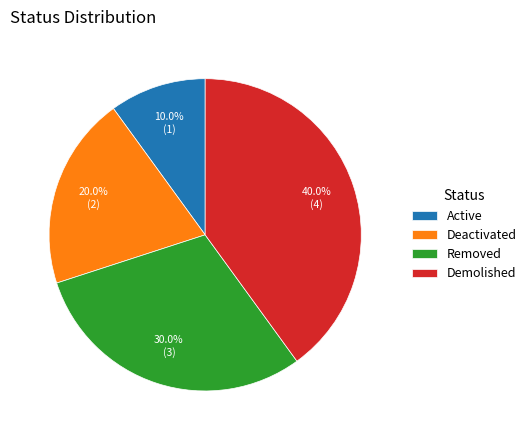

True or false: Demolished accounts for 40% of the total.

True